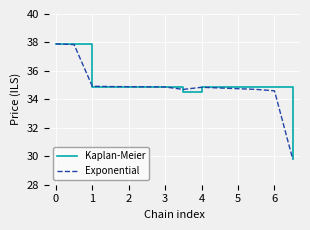

What is the maximum value shown in the chart?

37.9